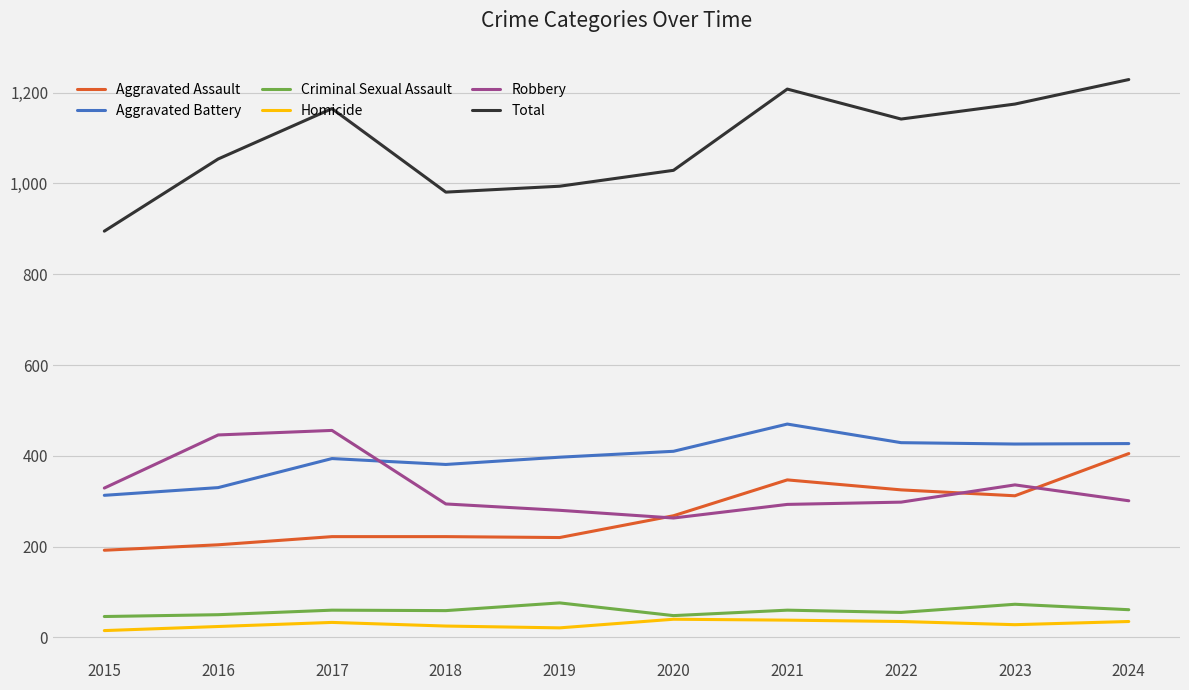

What is the greatest value displayed?

1229